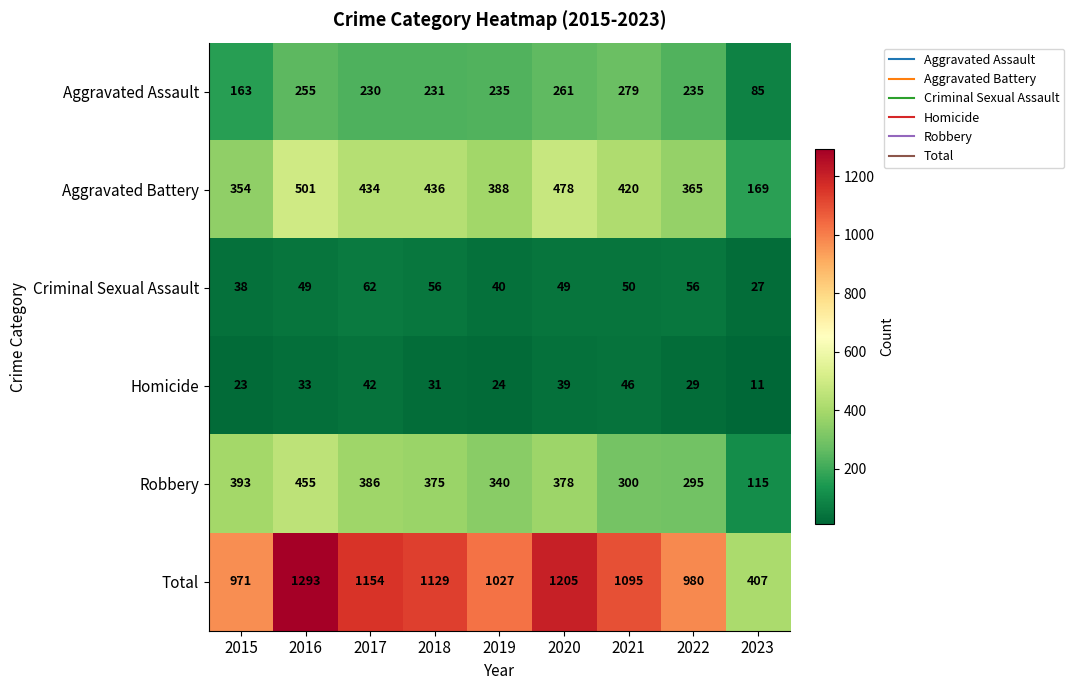

Which category has the lowest value in the Homicide series?

2023